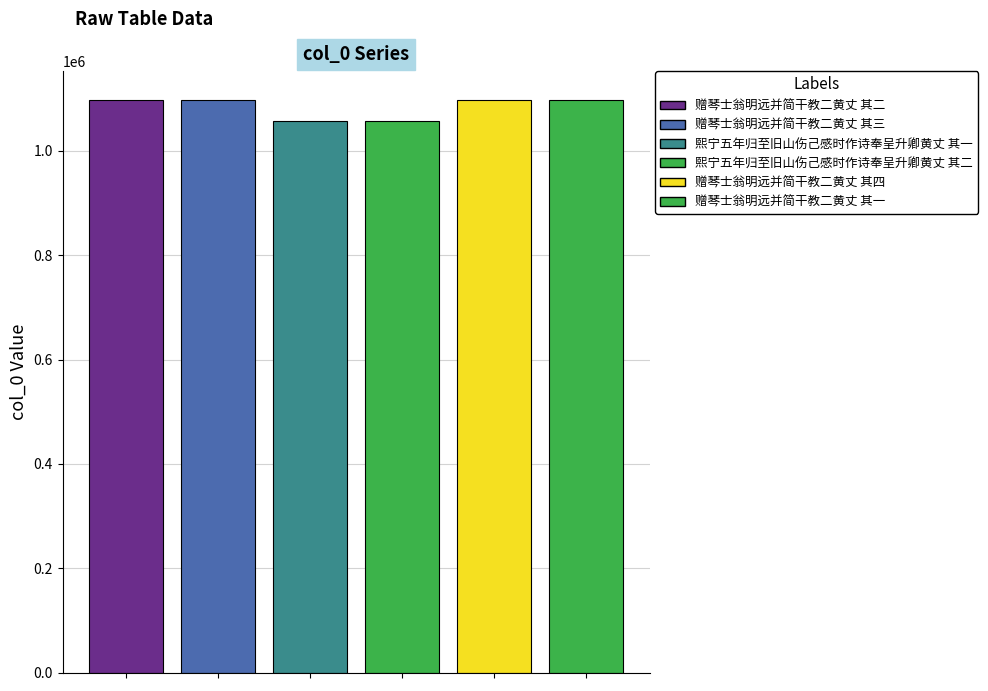

How many series are shown in this chart?

6